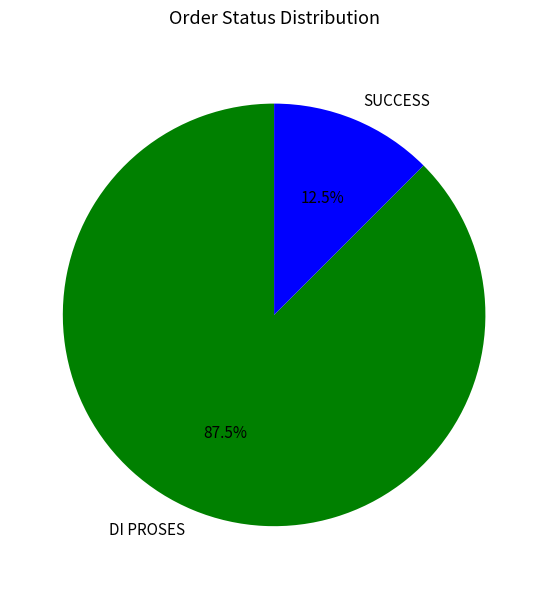

Which has a higher value, DI PROSES or SUCCESS?

DI PROSES